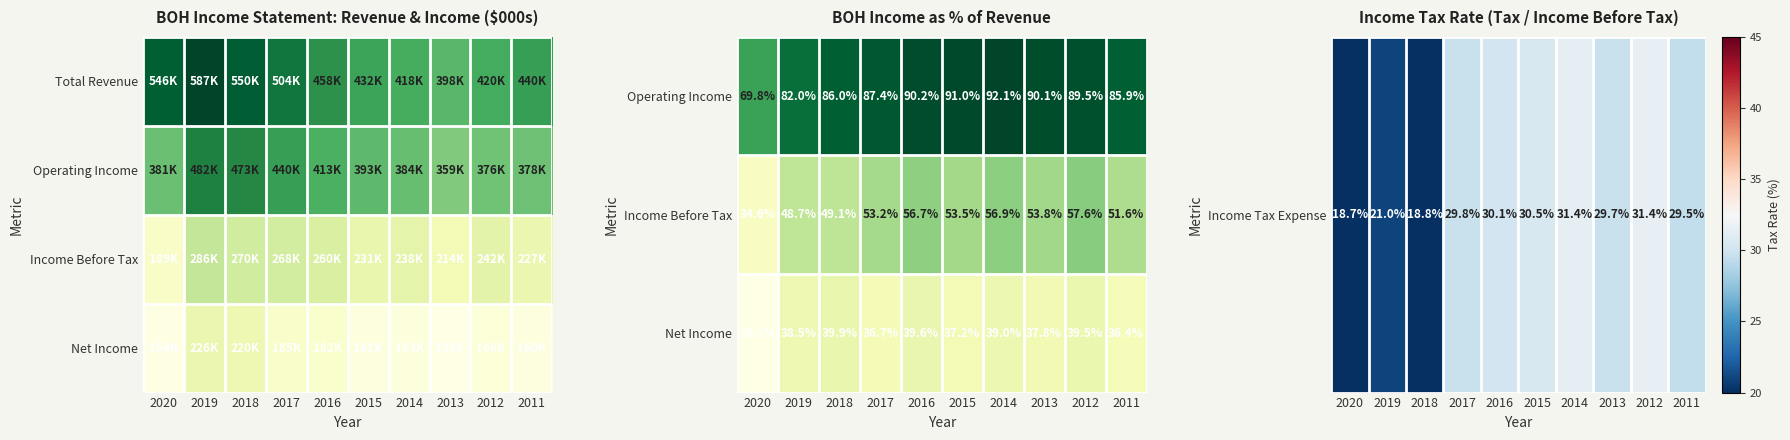

How many series are shown in this chart?

4